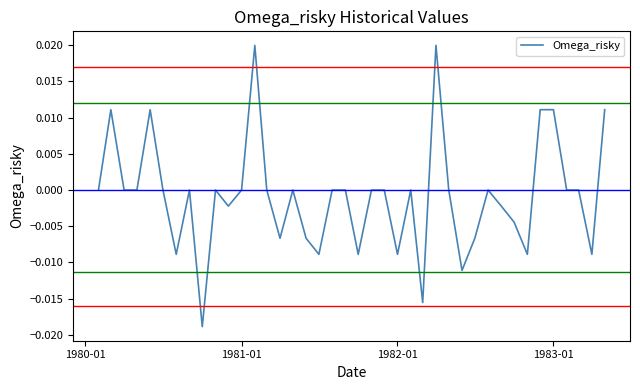

Does the chart display data point markers on the line(s)?

No